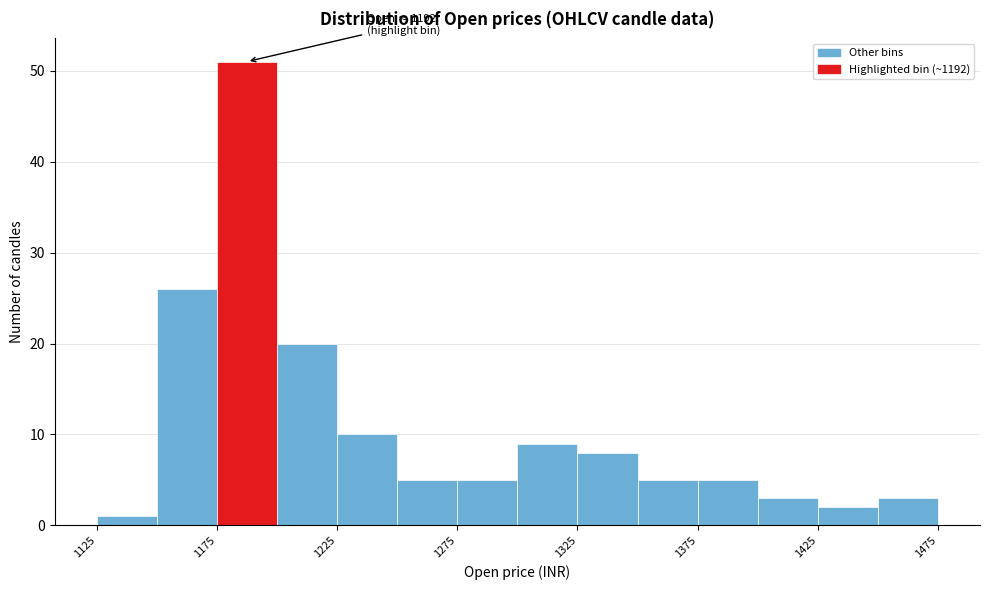

Over which range of the x-axis is the bar tallest?

1175 to 1200